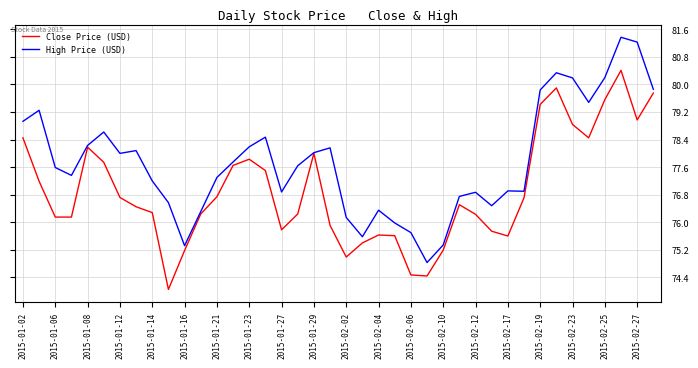

Which series has the largest total across all categories?

High Price (USD)